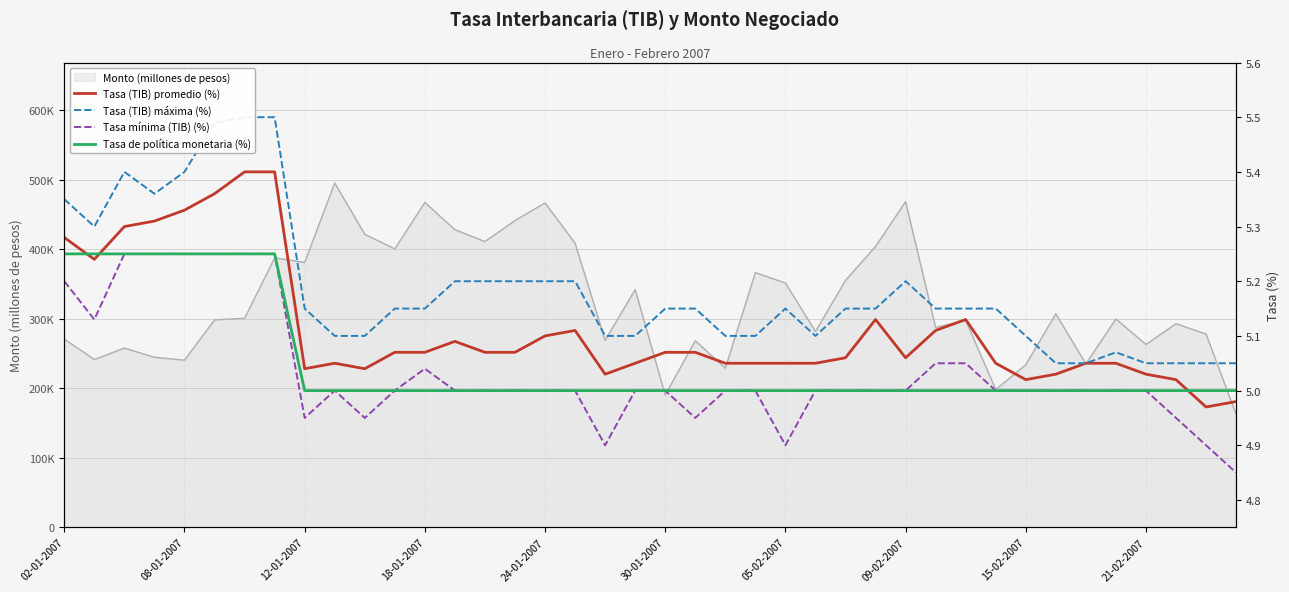

Is it true that Tasa (TIB) máxima (%) equals 2.2 at 08-01-2007?

False